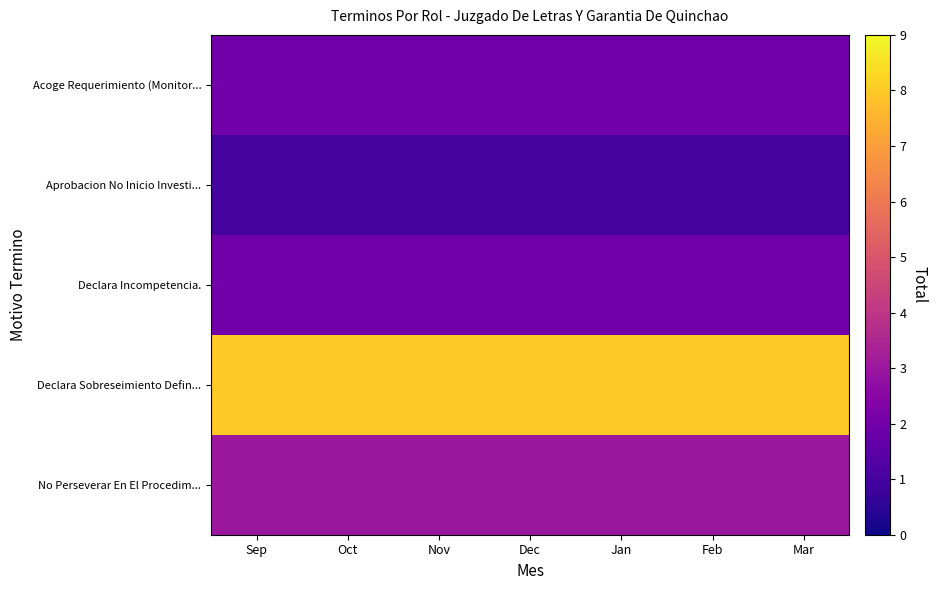

Which series changed the most between Sep and Nov?

Acoge Requerimiento (Monitor...